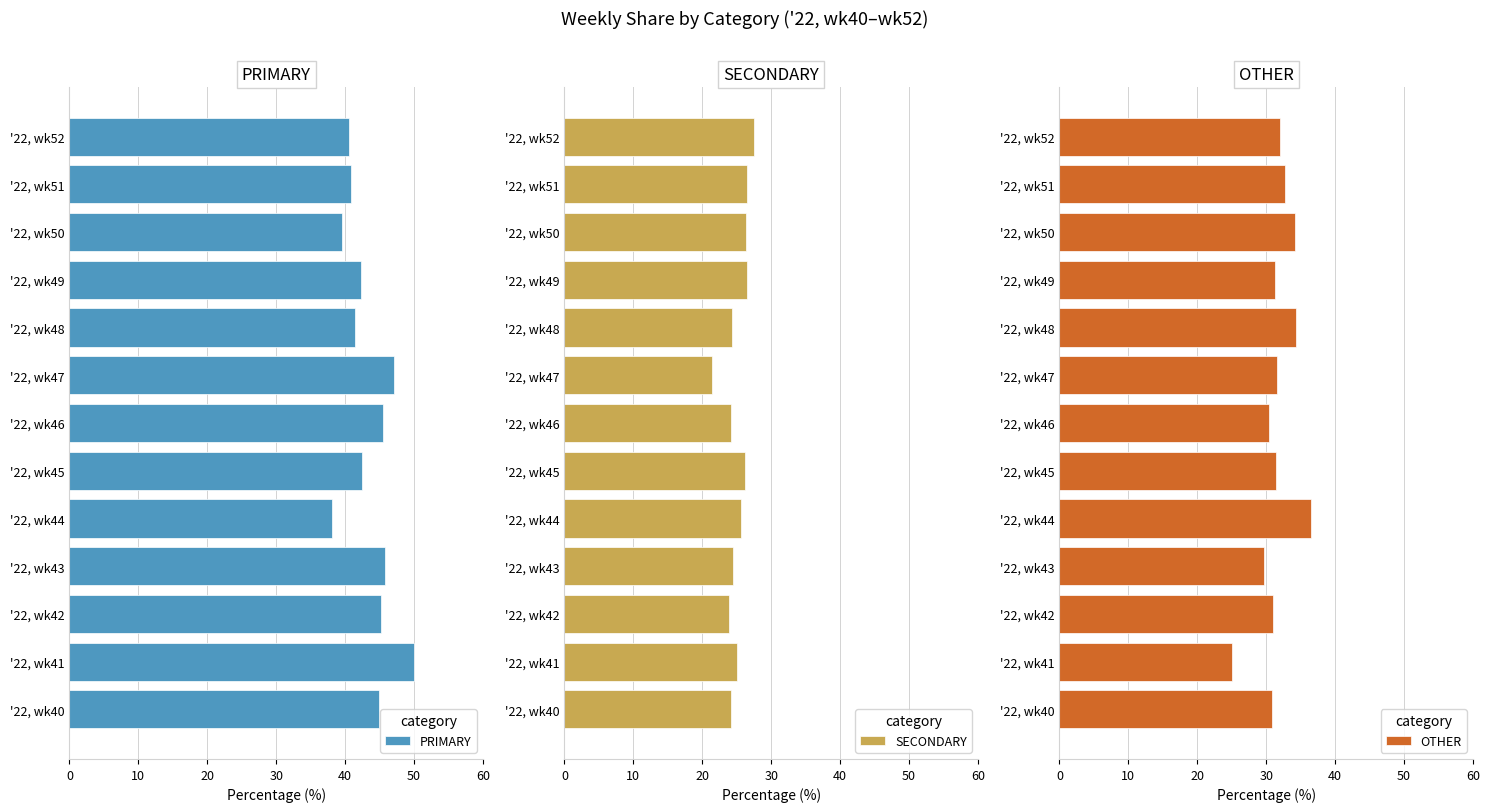

What are all the series names shown in the legend?

PRIMARY, SECONDARY, OTHER